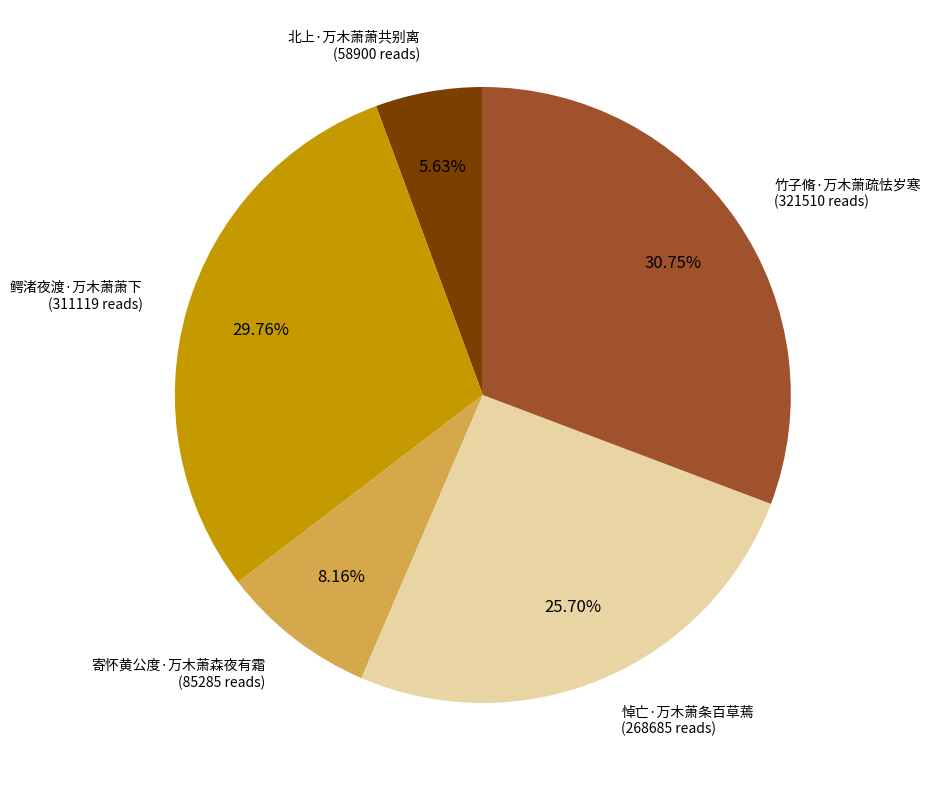

Which category has the smallest portion of the pie?

北上·万木萧萧共别离